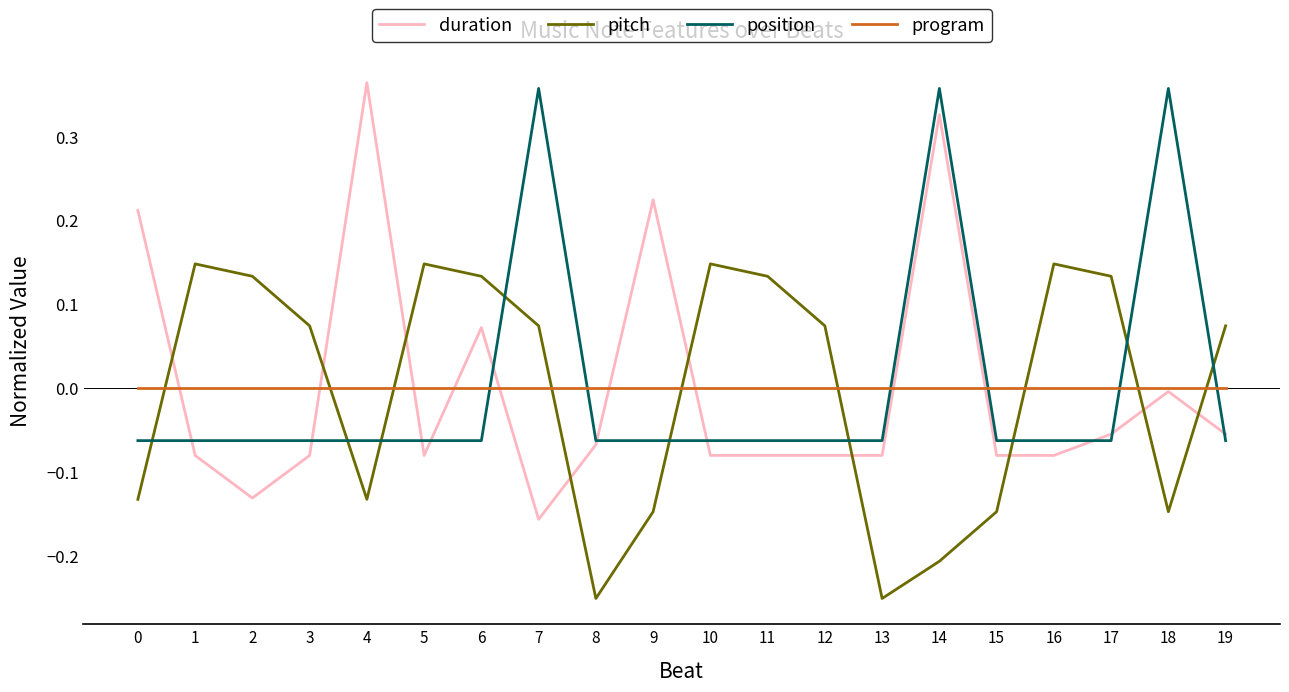

Which series changed the most between 11 and 14?

position